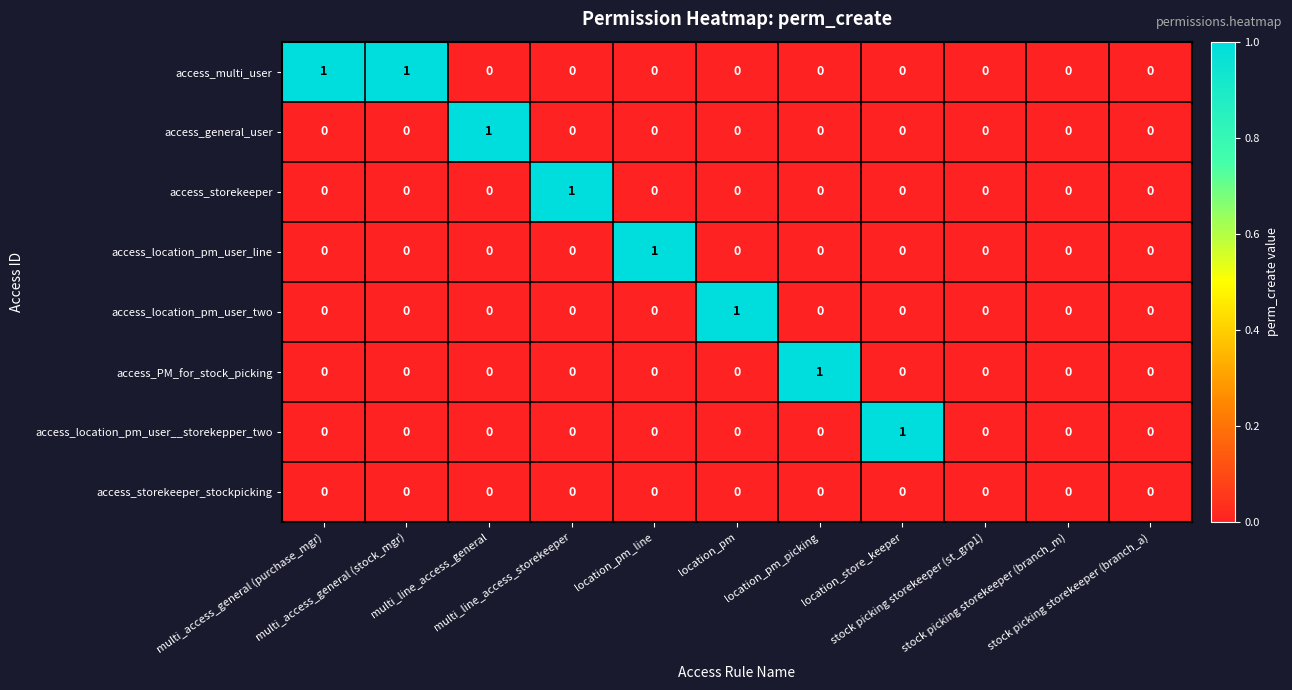

Which series has the largest total across all categories?

access_multi_user